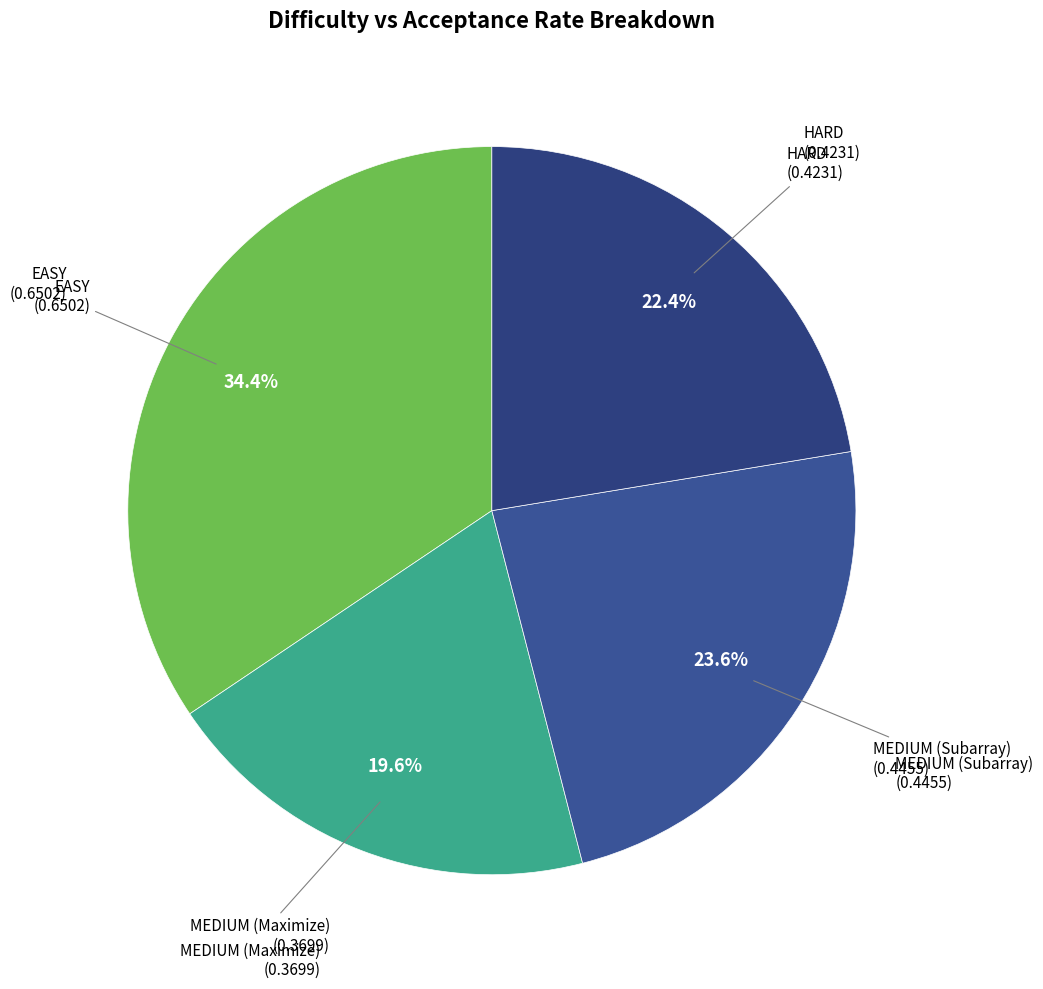

Which category has the biggest portion of the pie?

EASY